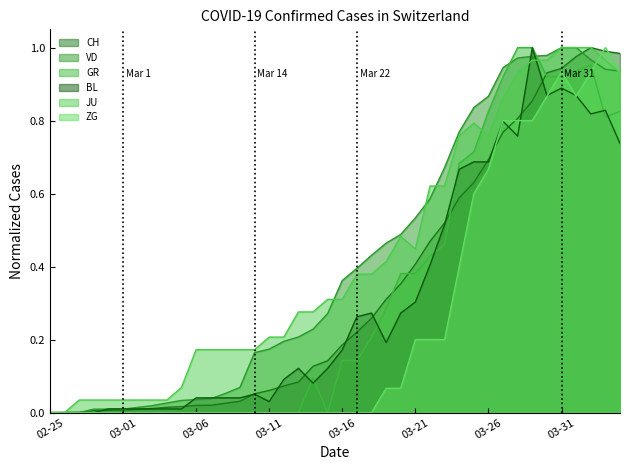

Is the value of VD at 2020-03-17 greater than the value of GR at 2020-03-09?

Yes